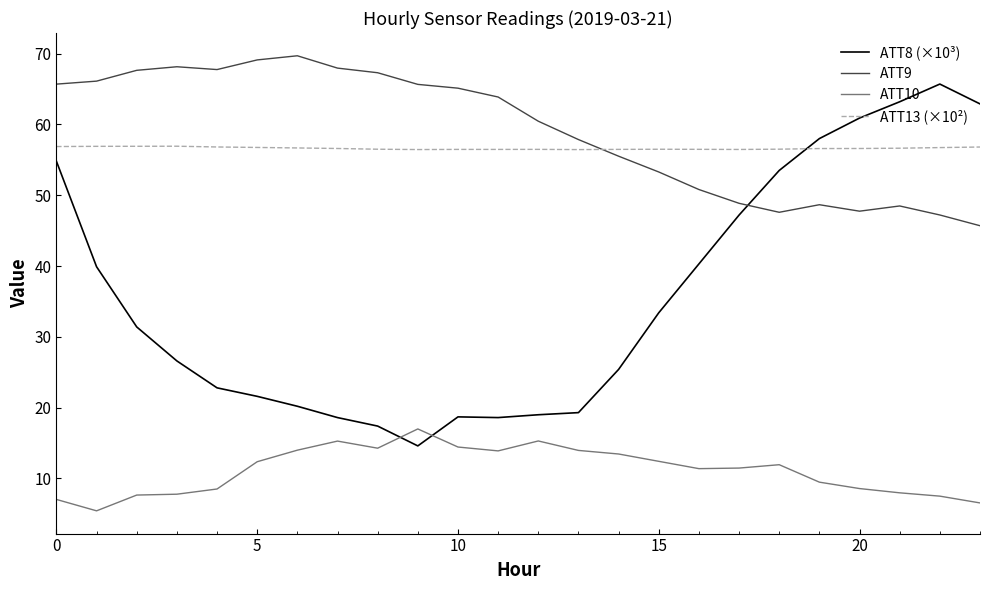

What is the lowest value of the ATT8 (×10³) series?

14.6